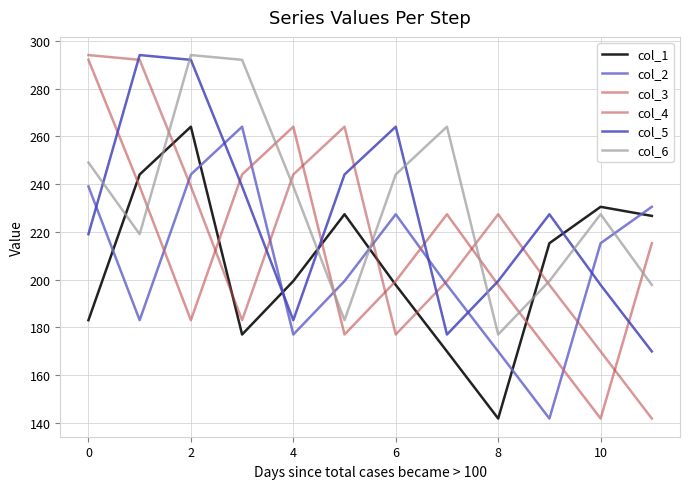

How many intersections are there between col_1 and col_4?

5